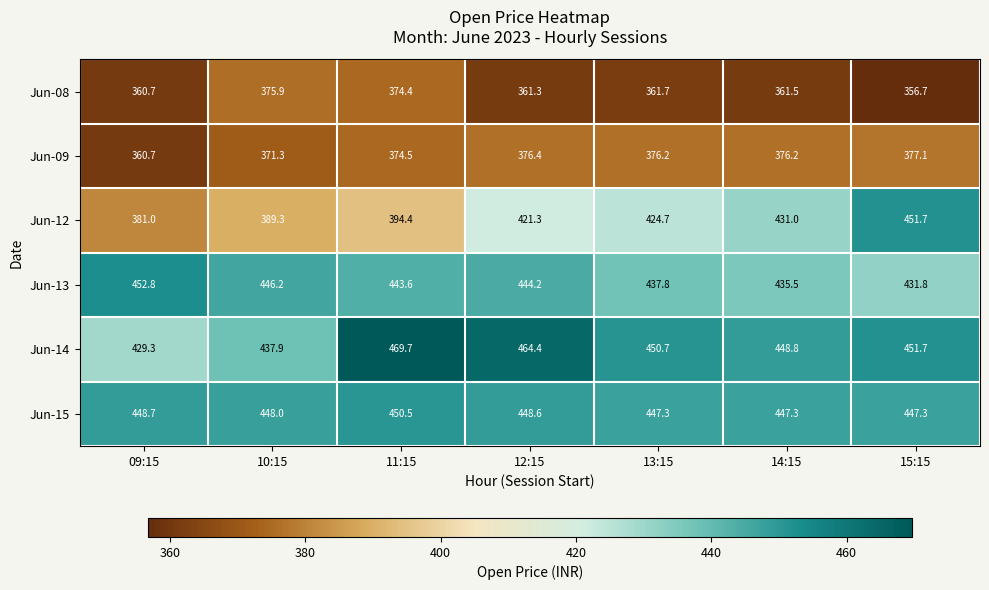

Where does the Jun-15 series first go above 448?

09:15